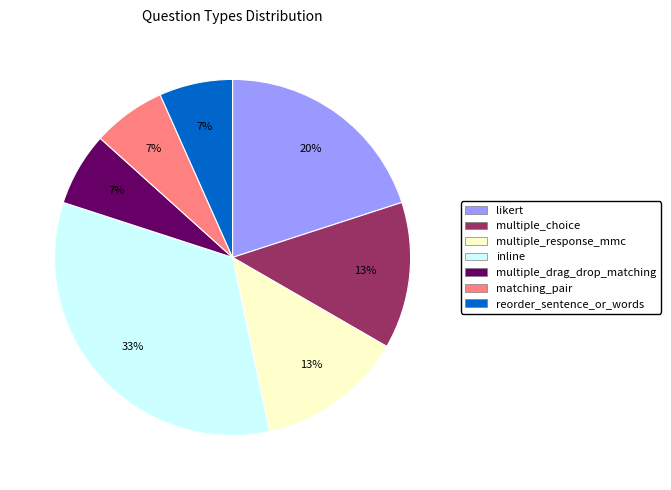

Is there a majority slice in this chart?

No